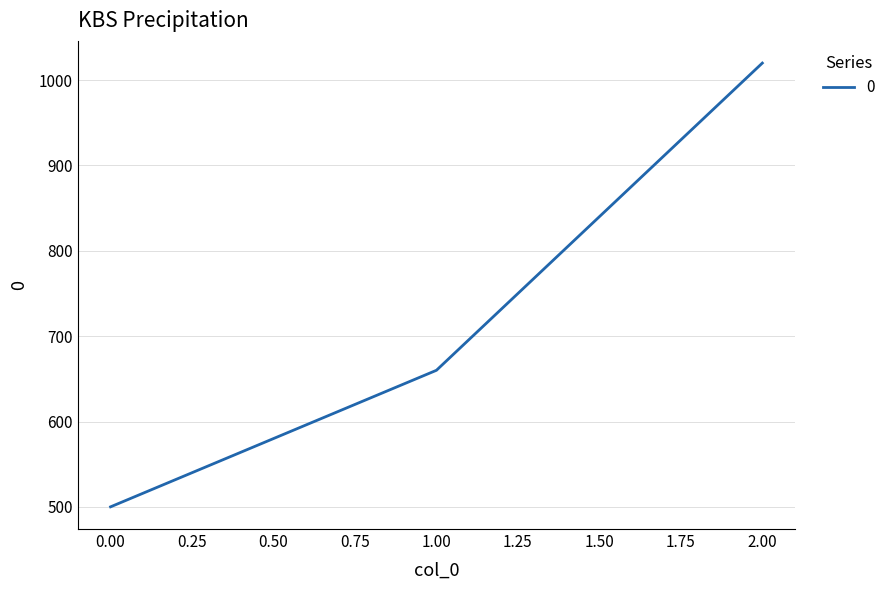

Where is the data nearest to the value 760?

1.00